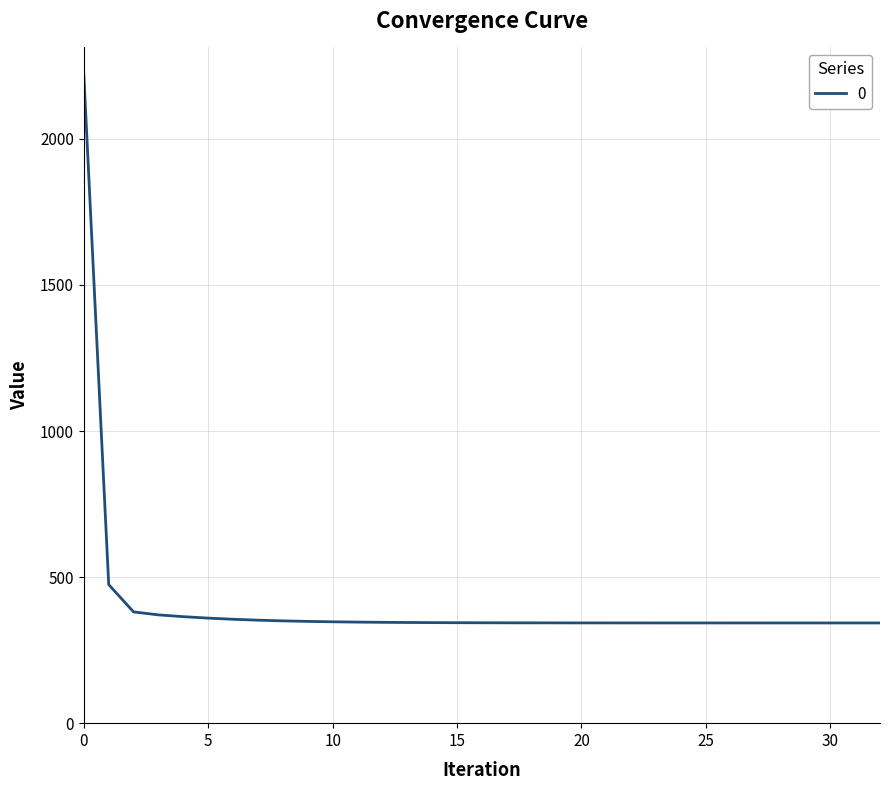

What is the smallest value displayed?

343.0